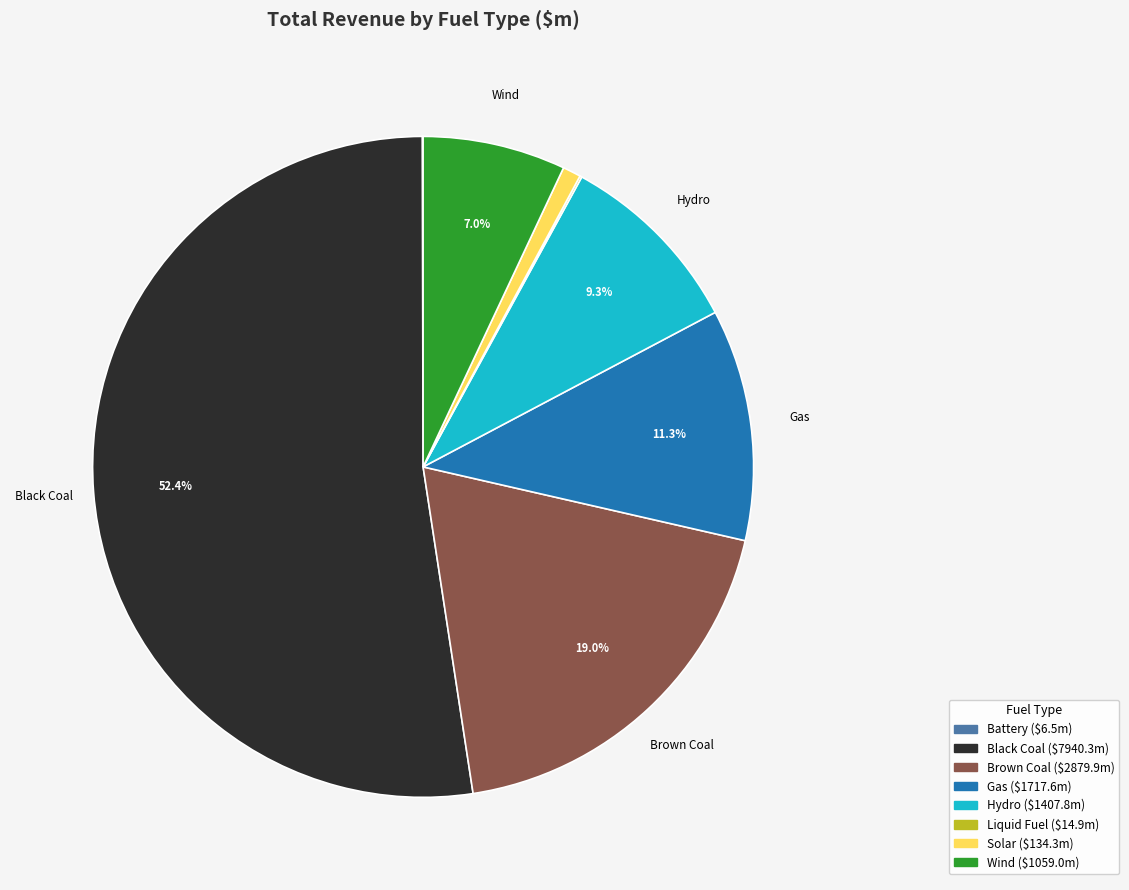

Is there a majority slice in this chart?

Yes